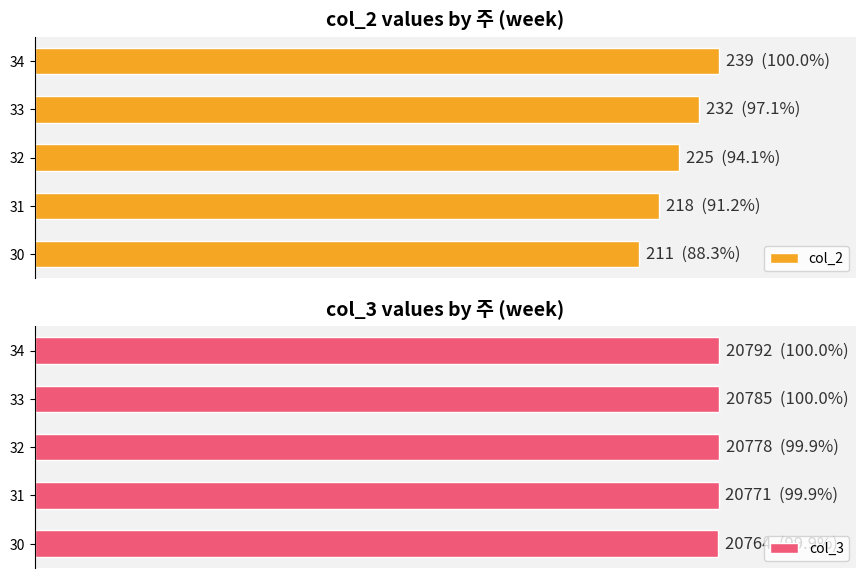

Is it true that col_3 equals 48.9 at 33?

False